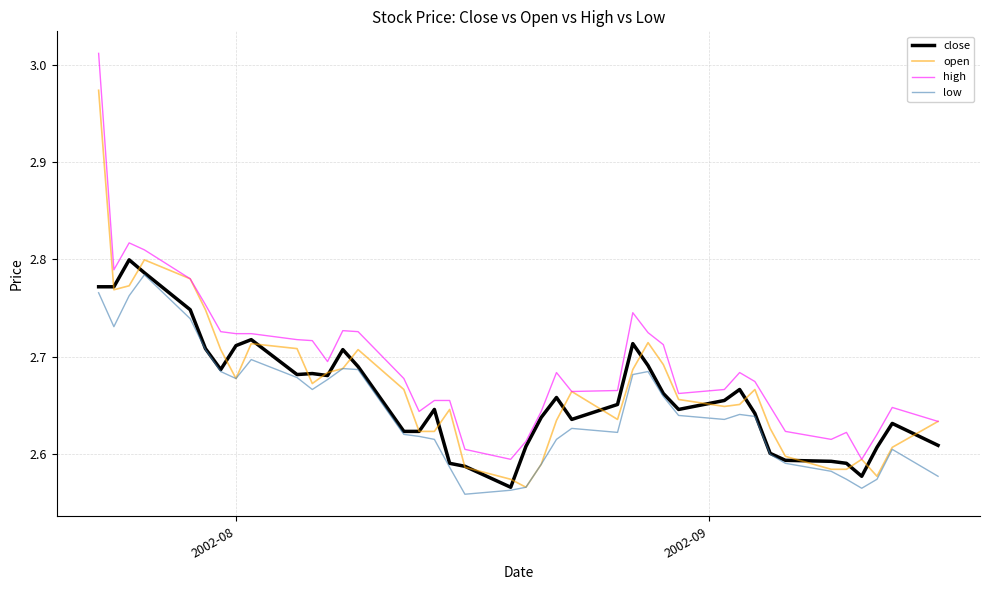

Count the number of categories in the chart.

40